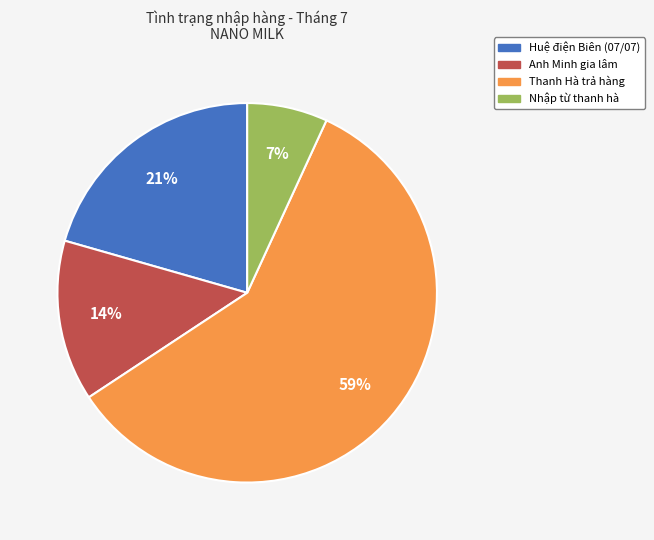

Which category has the smallest portion of the pie?

Nhập từ thanh hà